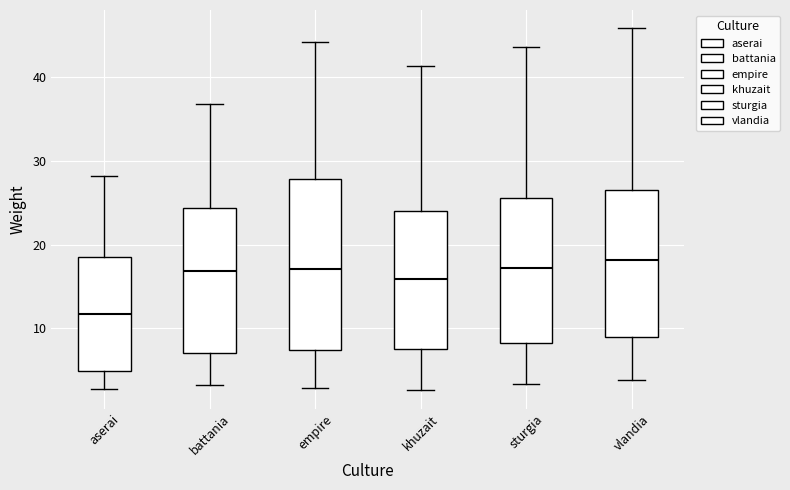

Reading left to right, read every box against the y-axis: the position of its median line, the range the box covers, and the ends of its whiskers. The values are not printed on the chart, so give them approximately, as read against the axis.

aserai: median 12, box 5 to 19, whiskers 3 to 28
battania: median 17, box 7 to 24, whiskers 3 to 37
empire: median 17, box 7 to 28, whiskers 3 to 44
khuzait: median 16, box 8 to 24, whiskers 3 to 41
sturgia: median 17, box 8 to 26, whiskers 3 to 44
vlandia: median 18, box 9 to 27, whiskers 4 to 46